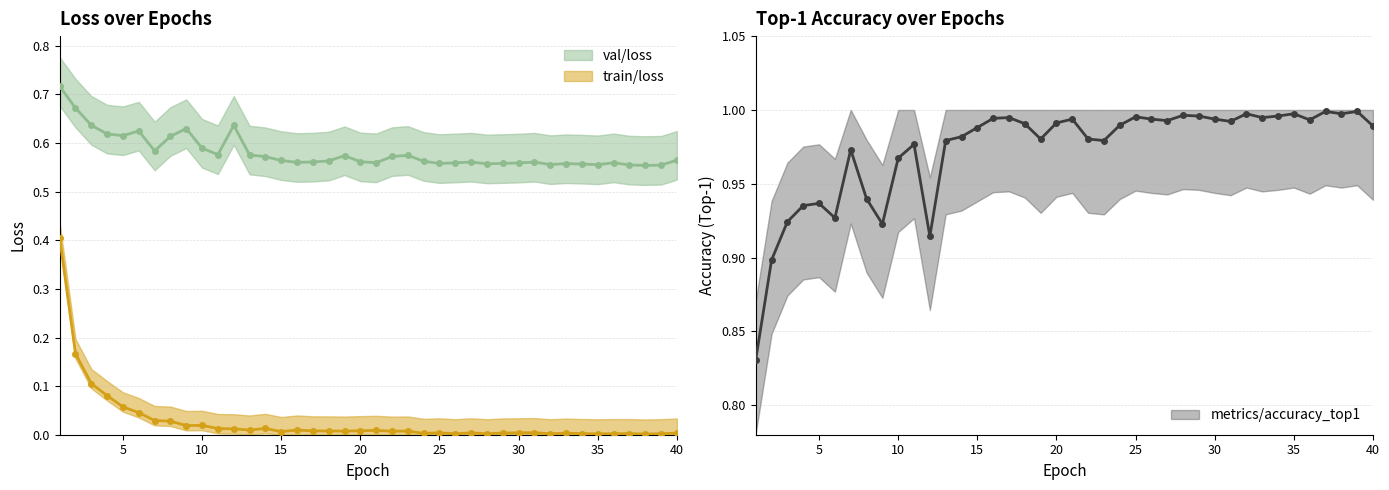

What is the value of the train/loss point at the 2nd from the left?

0.2